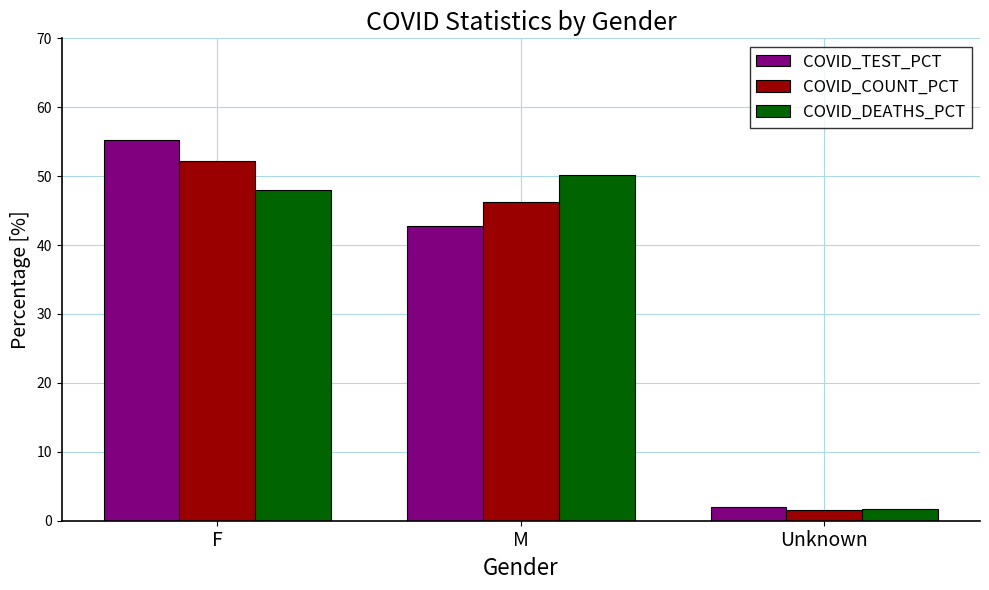

Is the value of COVID_COUNT_PCT at F greater than the value of COVID_TEST_PCT at F?

No